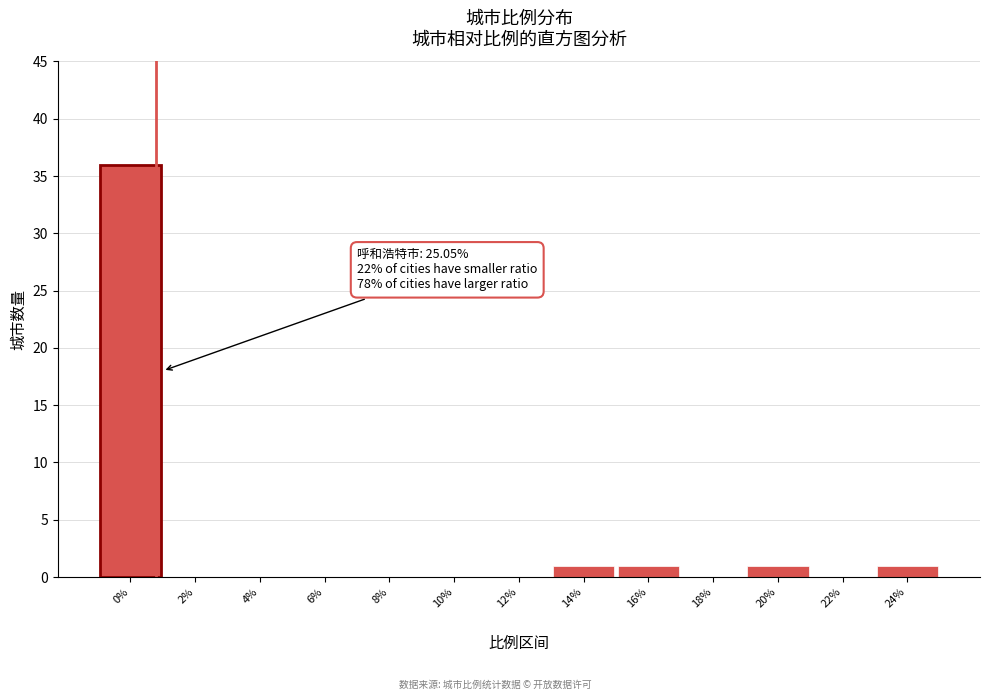

Reading right to left, extract all data points from this chart.

24%=1	22%=0	20%=1	18%=0	16%=1	14%=1	12%=0	10%=0	8%=0	6%=0	4%=0	2%=0	0%=36